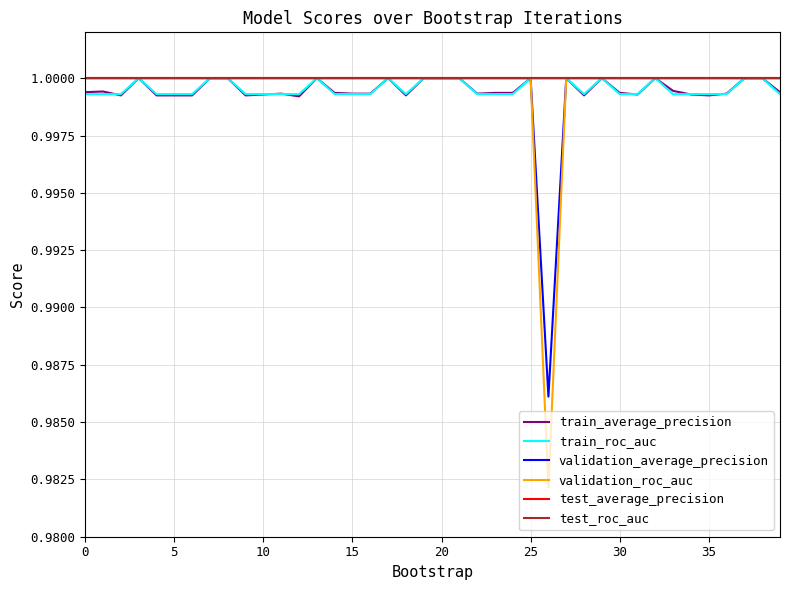

Does the chart have visible grid lines?

Yes